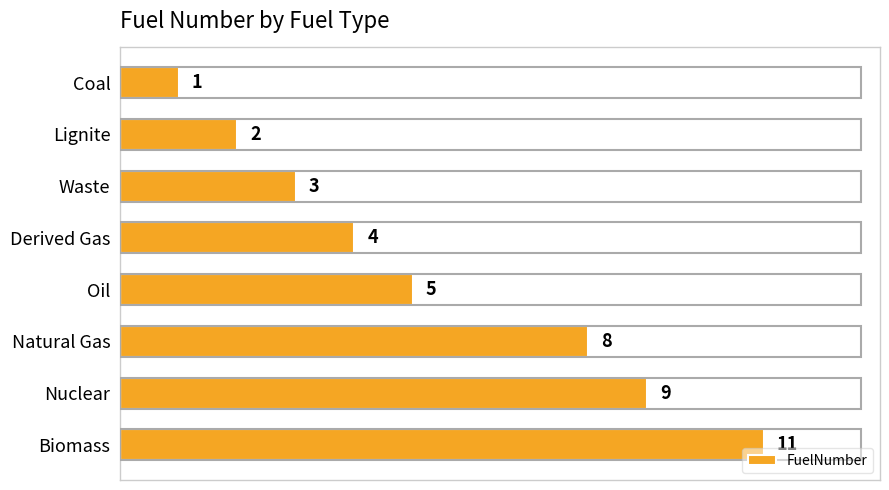

Is it true that the value at Derived Gas is 6?

False